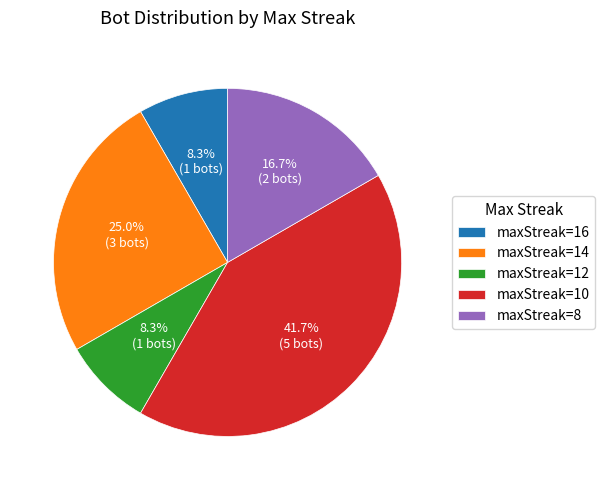

Does any single category account for the majority?

No